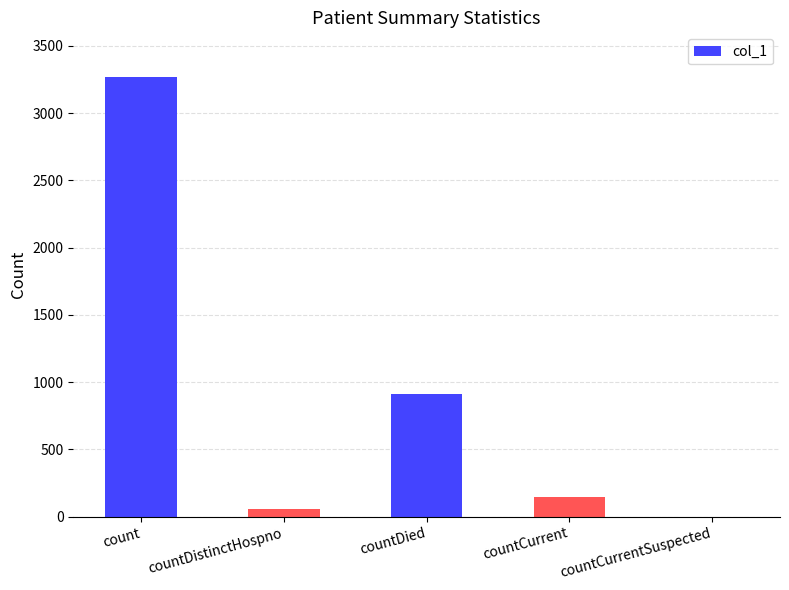

Are the bars grouped side by side (vs. stacked)?

No